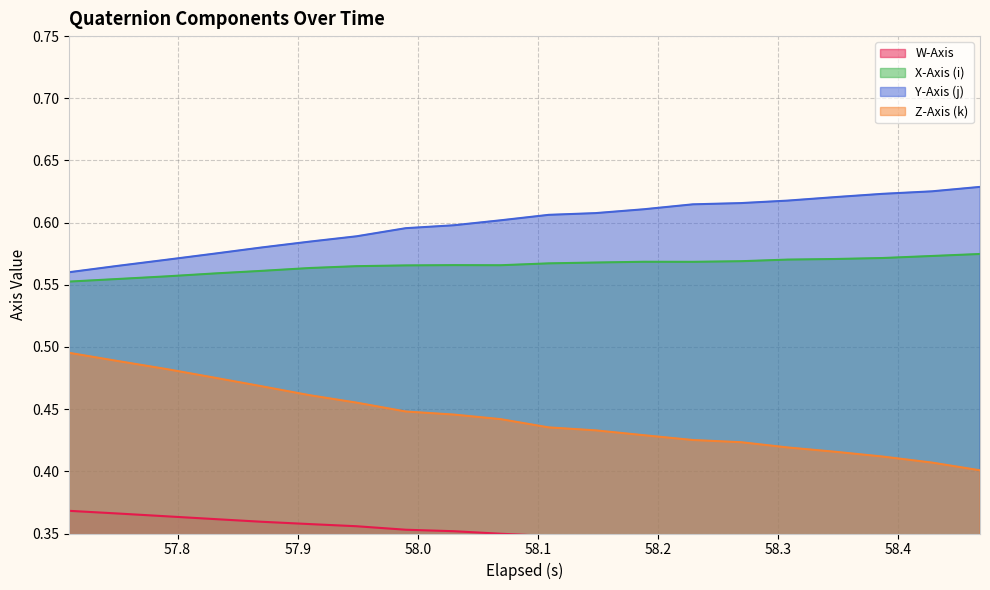

True or false: Z-Axis (k) and X-Axis (i) cross at least once.

False